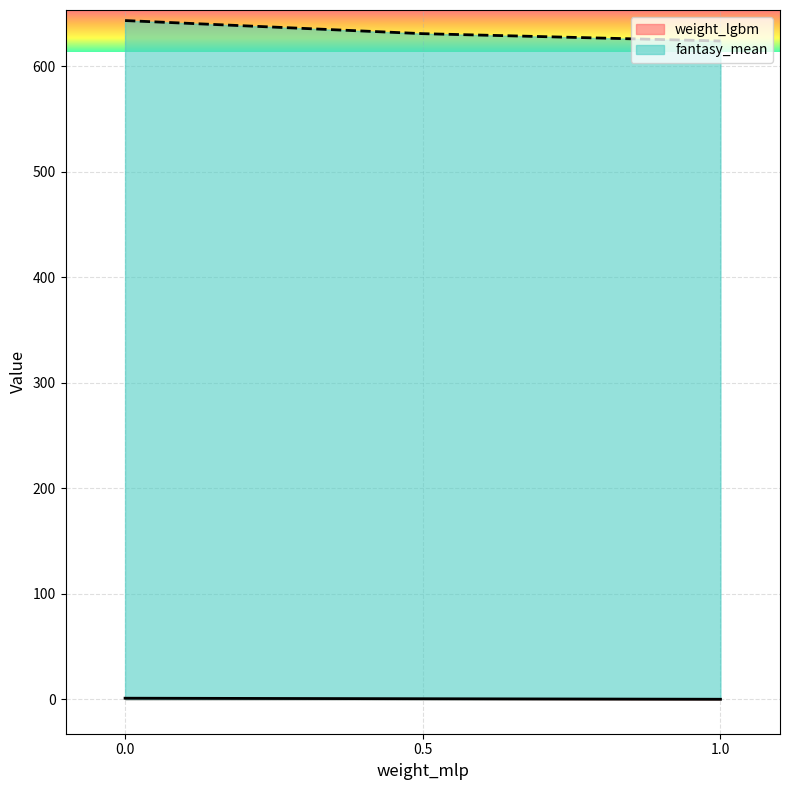

How many weight_lgbm values are between 0 and 1?

3